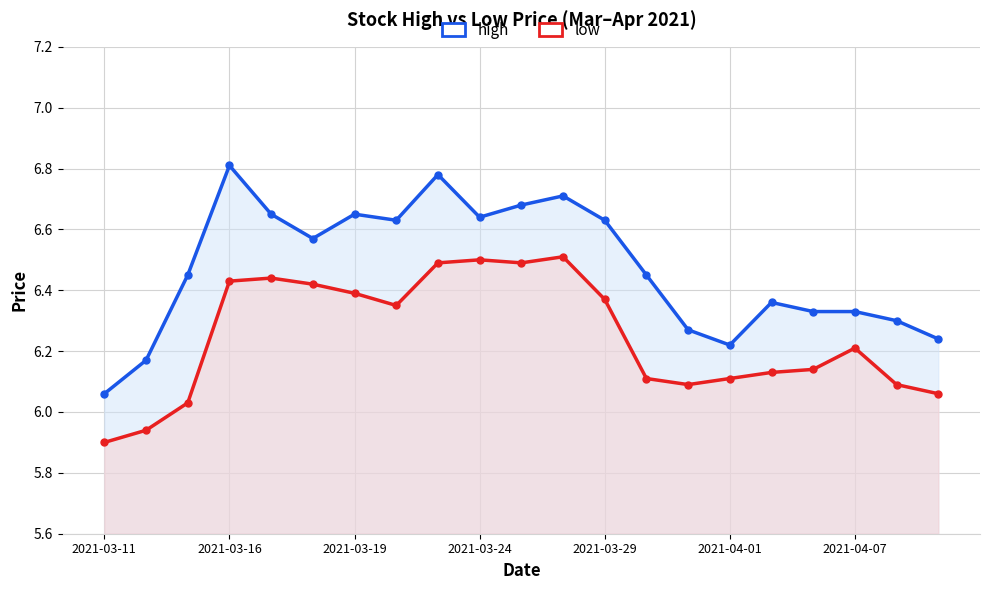

What are all the series names shown in the legend?

high, low